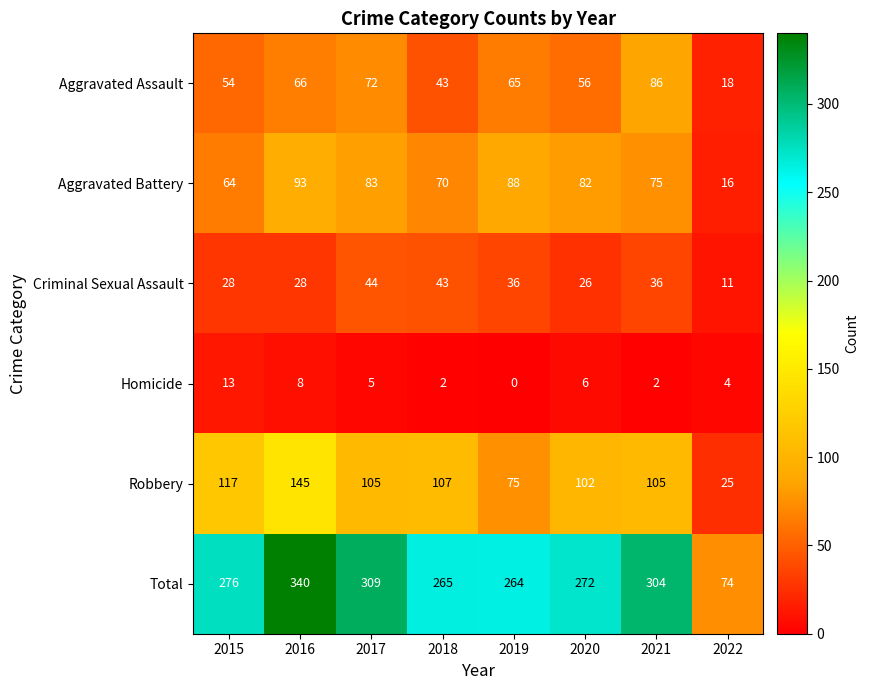

What is the spread (max minus min) of values at 2017?

304